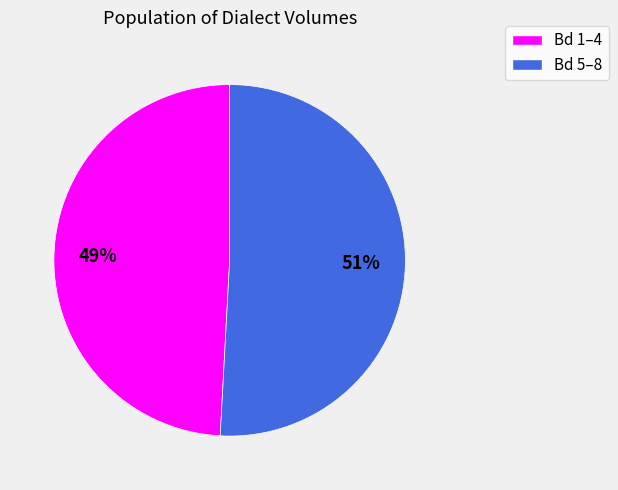

How many segments does this pie chart have?

2